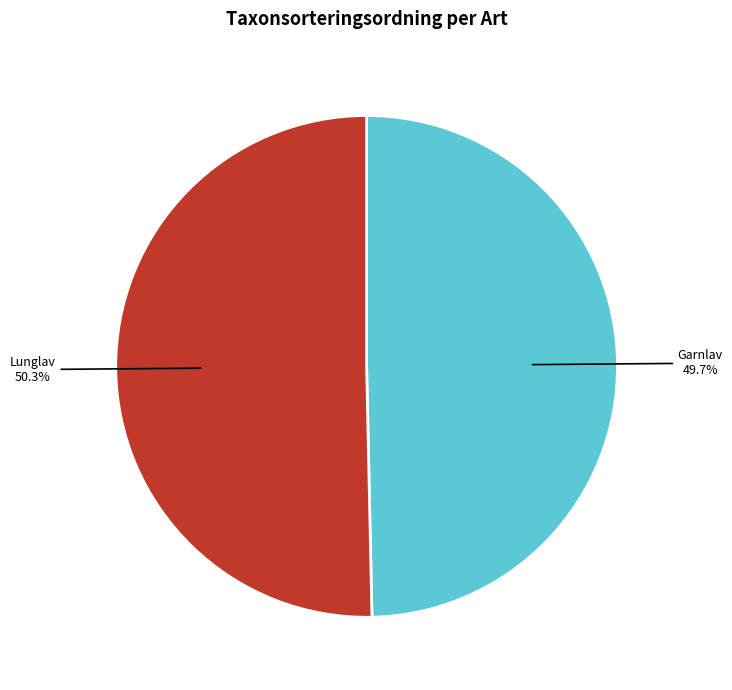

Is there any slice that represents more than half of the pie?

Yes